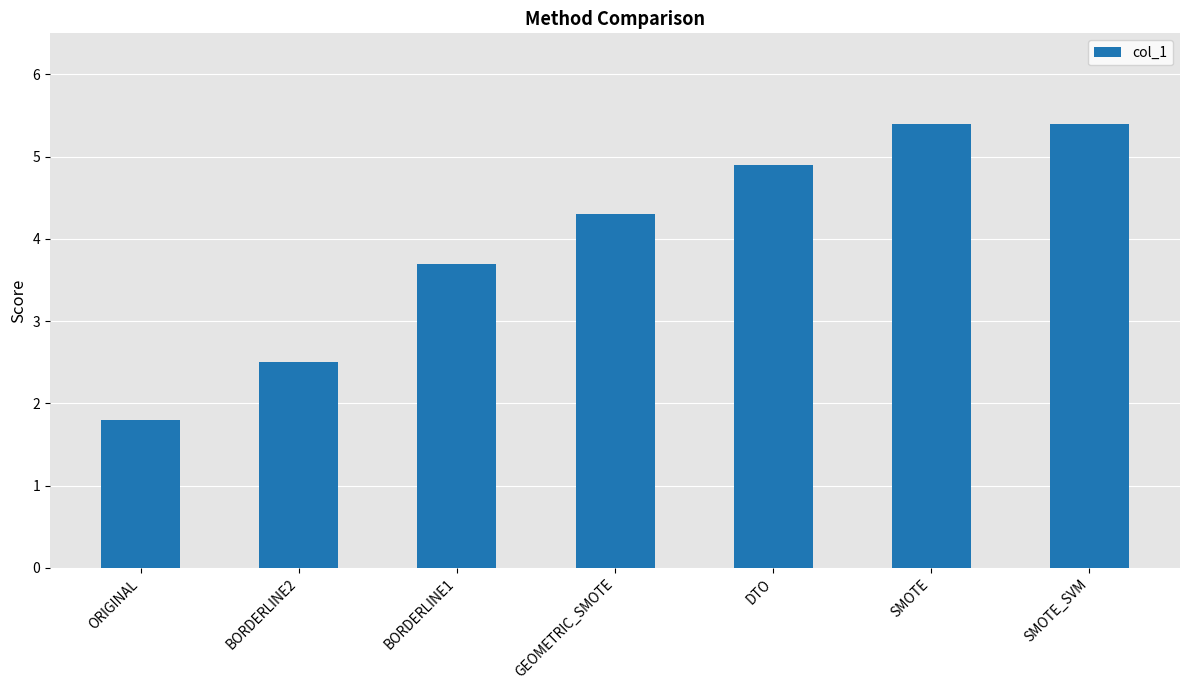

Which category has the lowest value across all series?

ORIGINAL